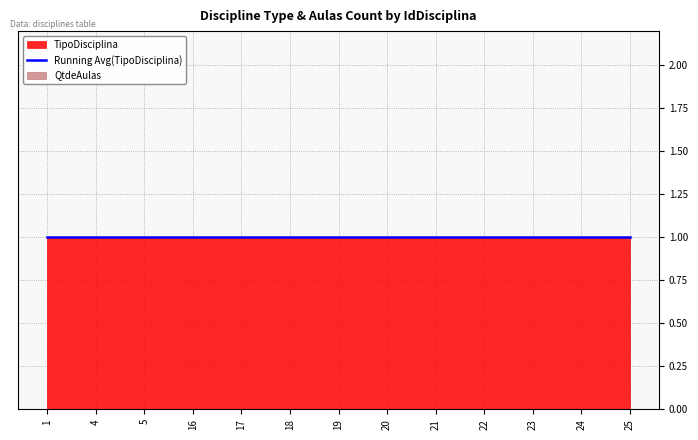

Which category has the highest value in the QtdeAulas series?

1